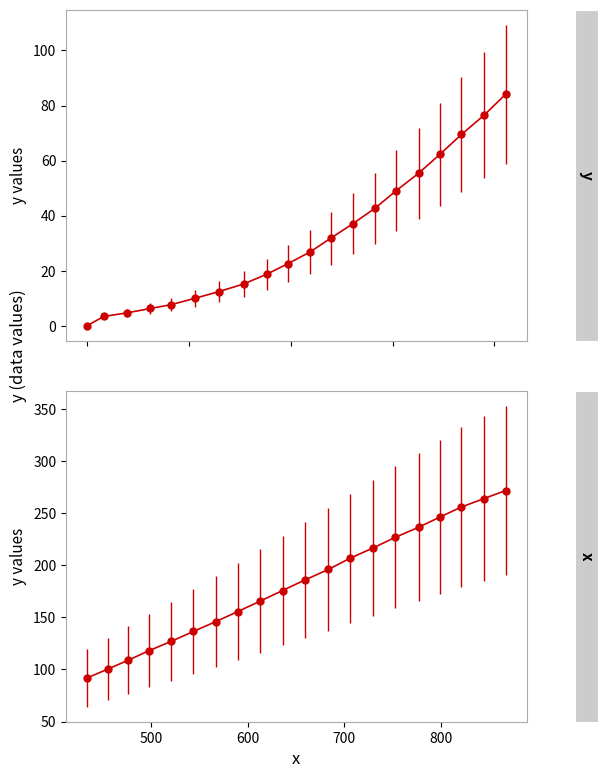

Does the chart display data point markers on the line(s)?

Yes